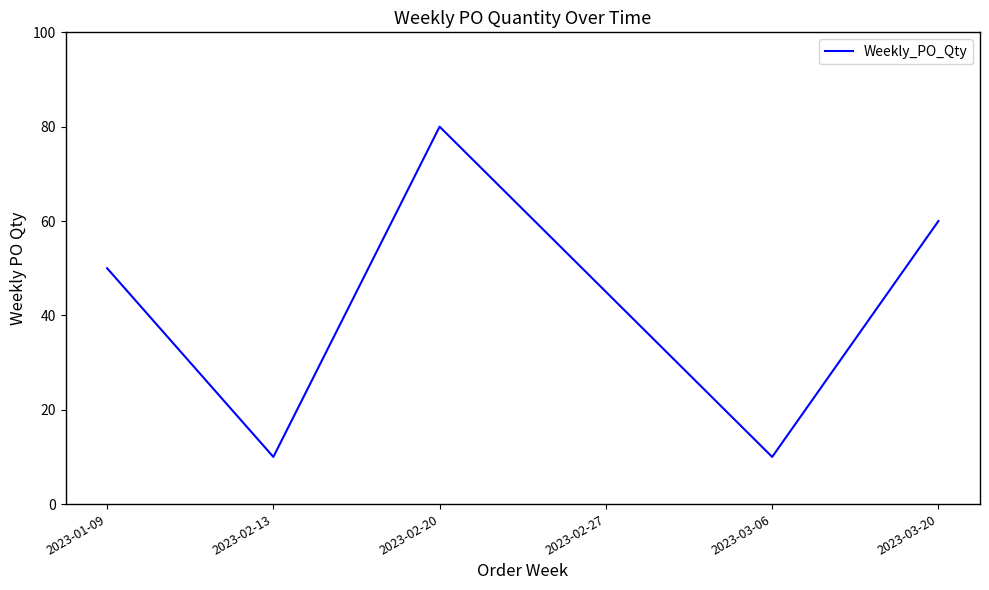

True or false: the data shows 32 at 2023-02-20.

False